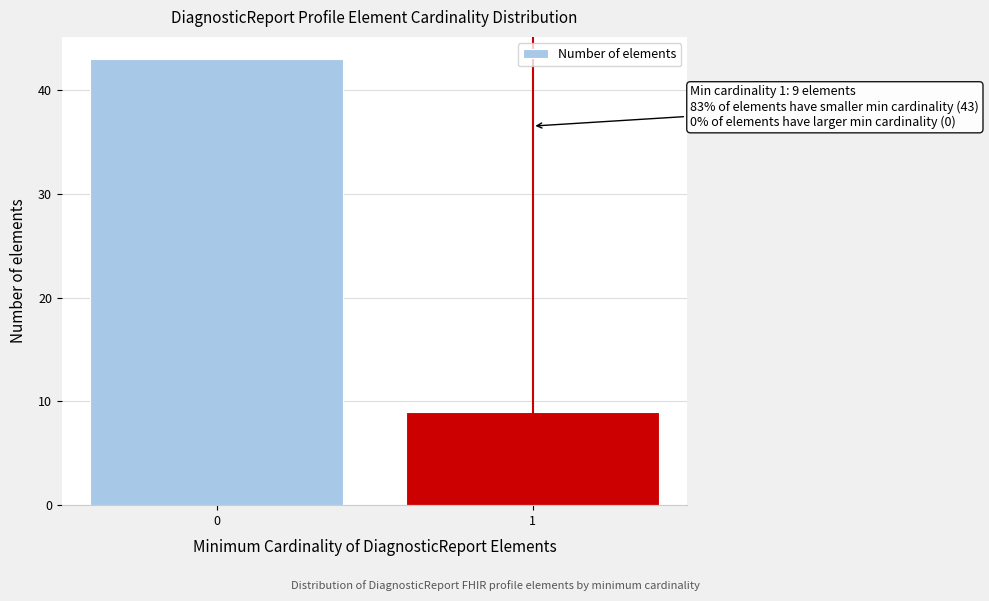

Reading right to left, extract all data points from this chart.

1=9	0=43